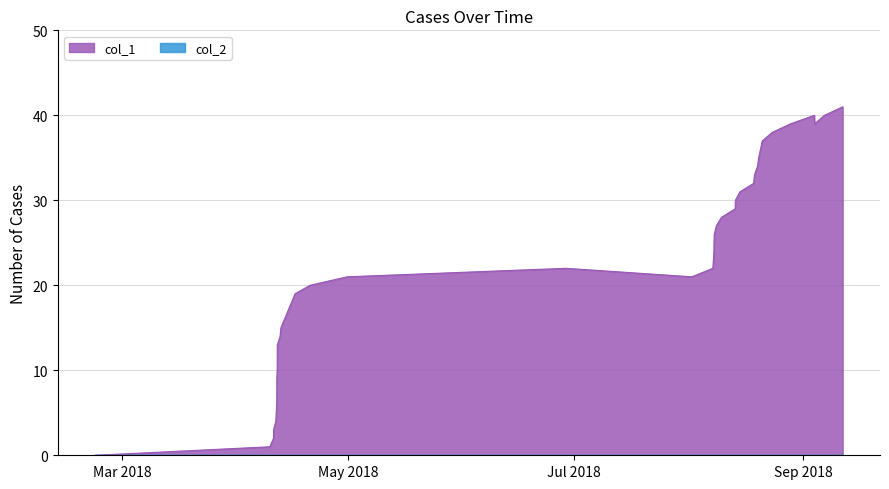

How many values are below 24?

18